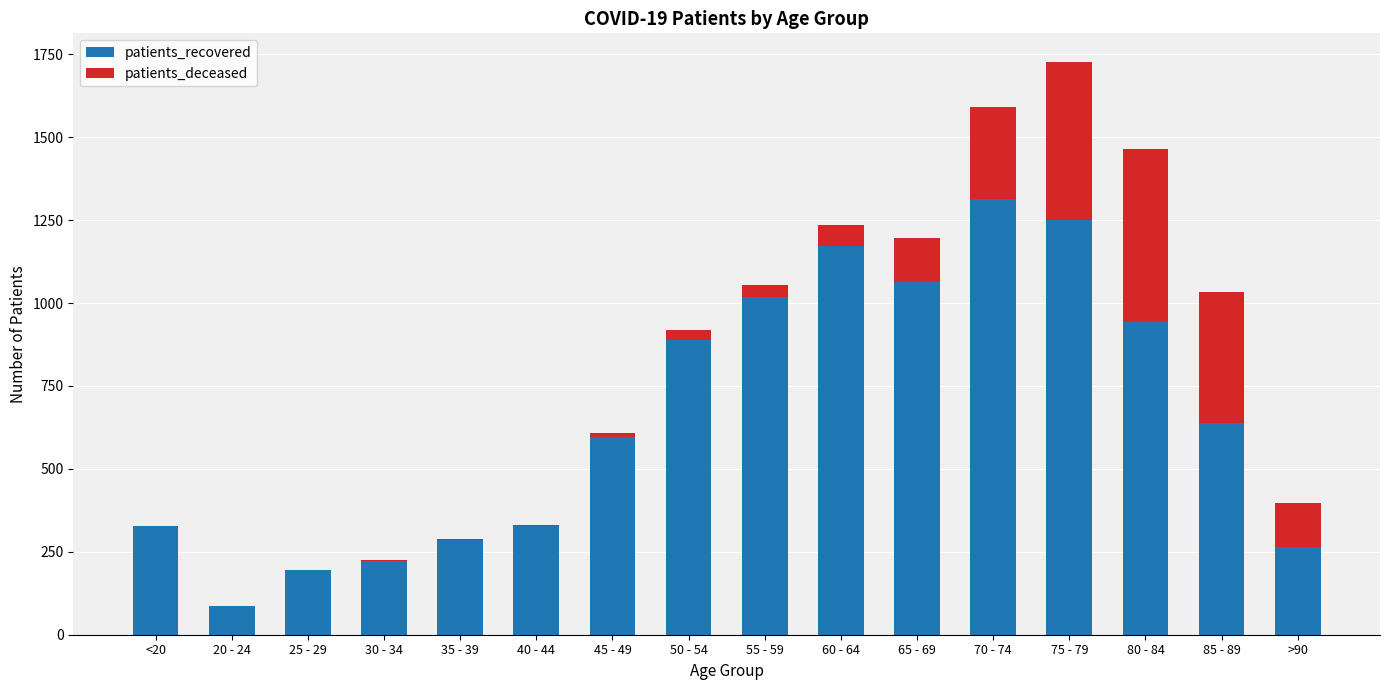

At which category is the sum across all series the highest?

75 - 79